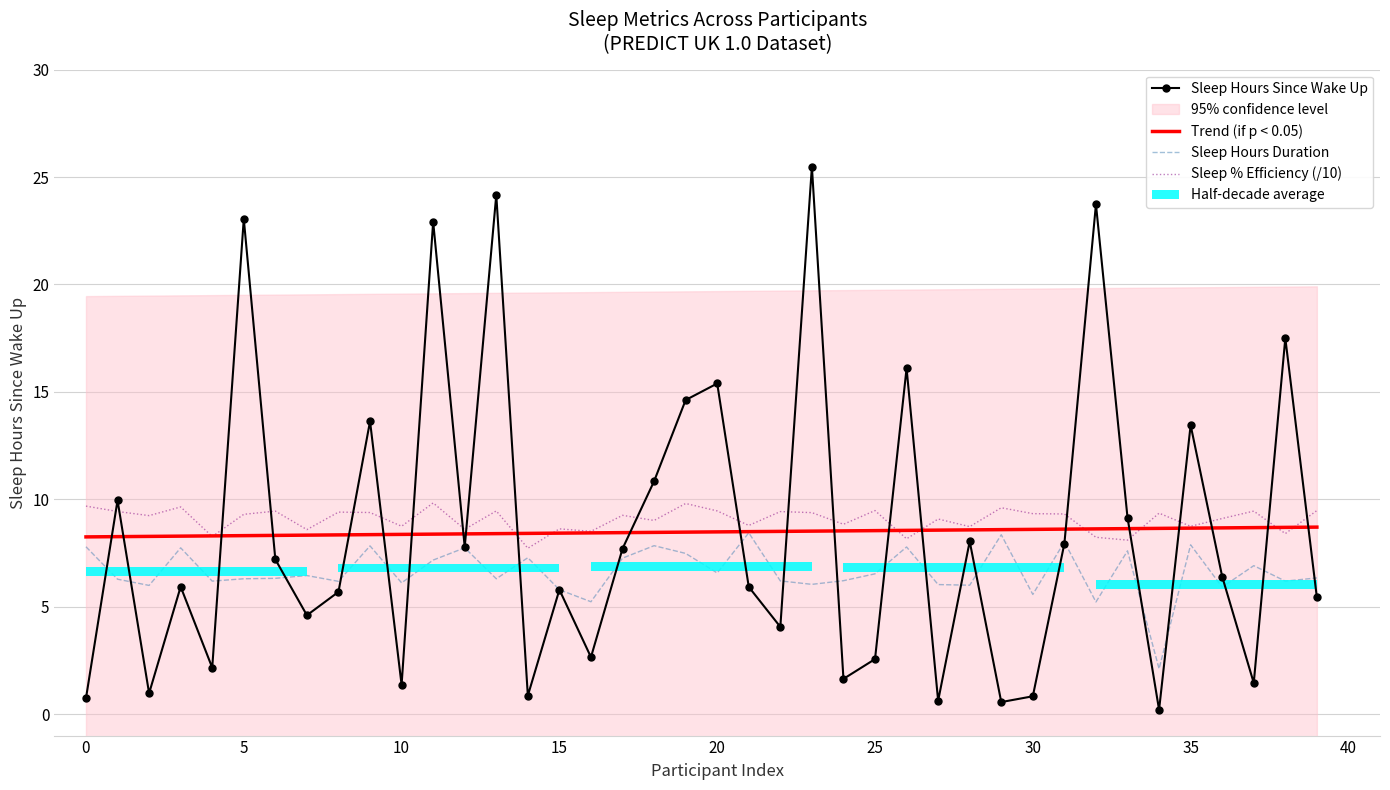

The value of Sleep Hours Since Wake Up at 16 is 2.6. True or false?

True